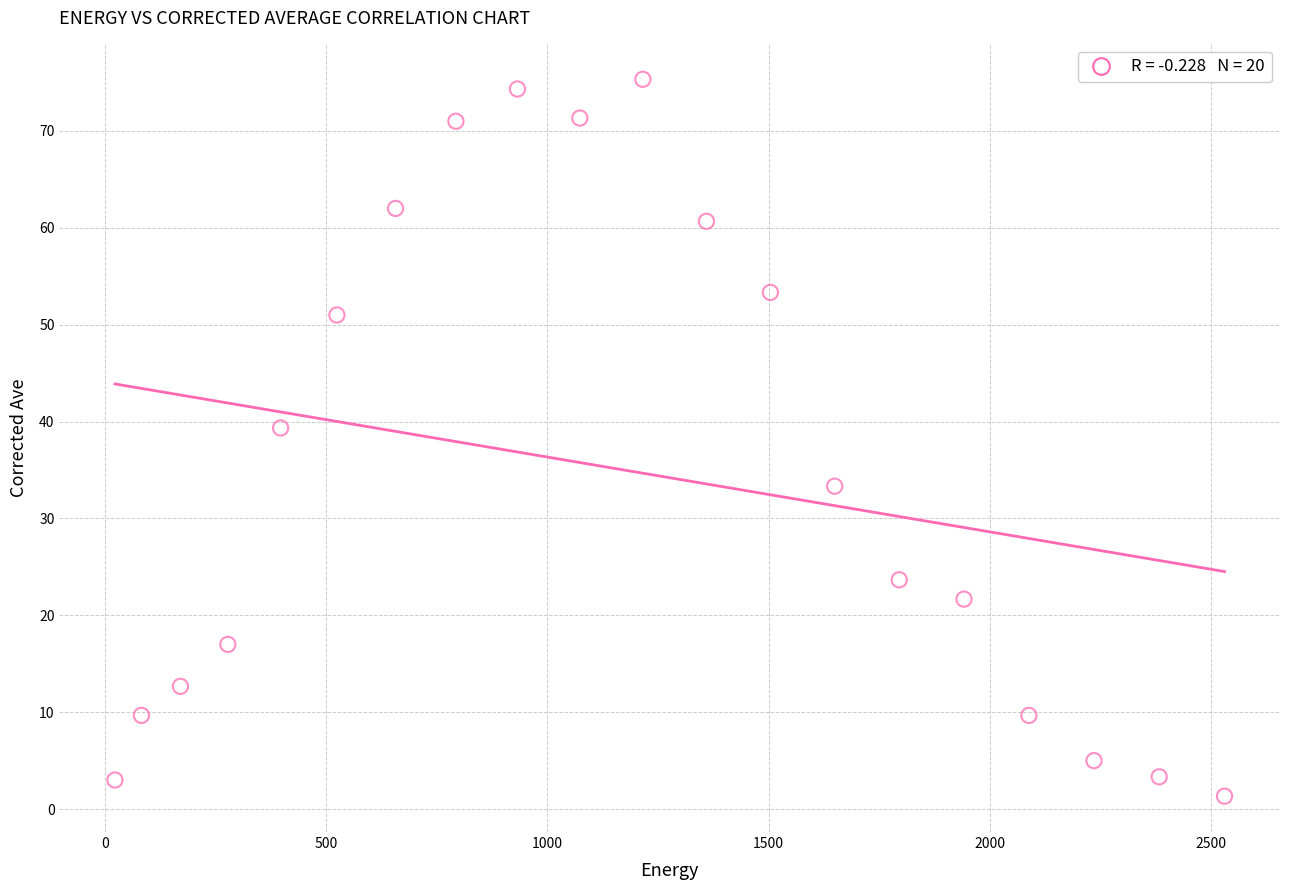

What is the range of Y values (max minus min)?

74.0